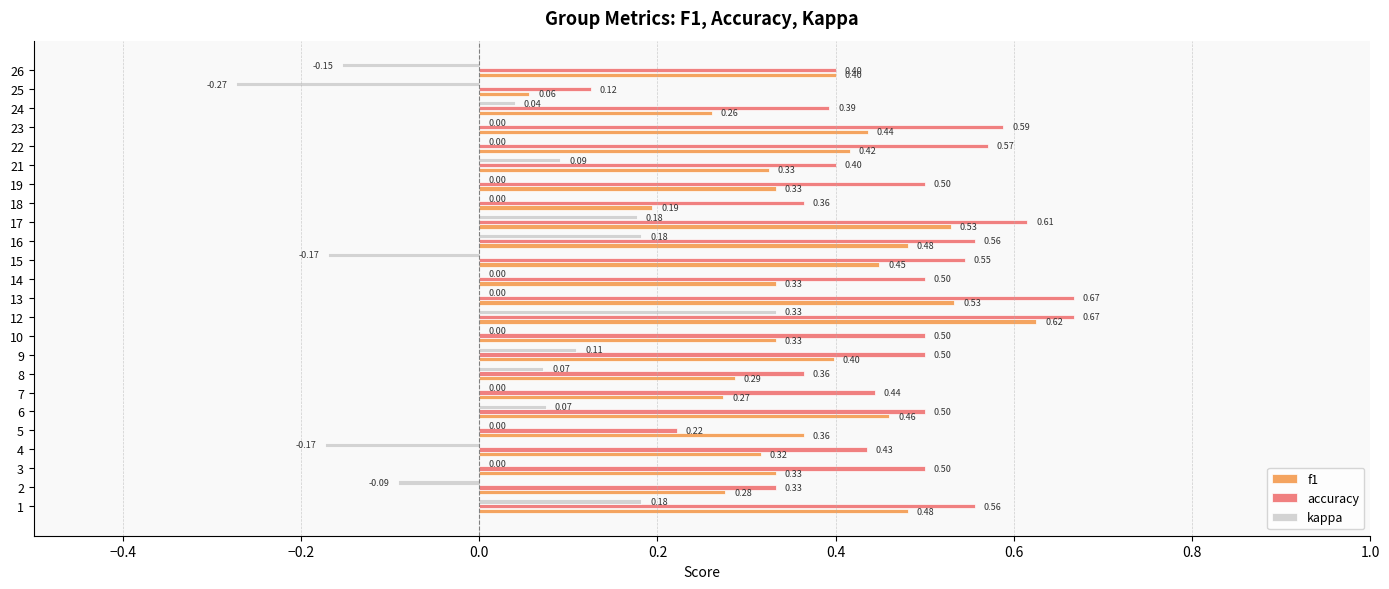

At which category is the sum across all series the highest?

12